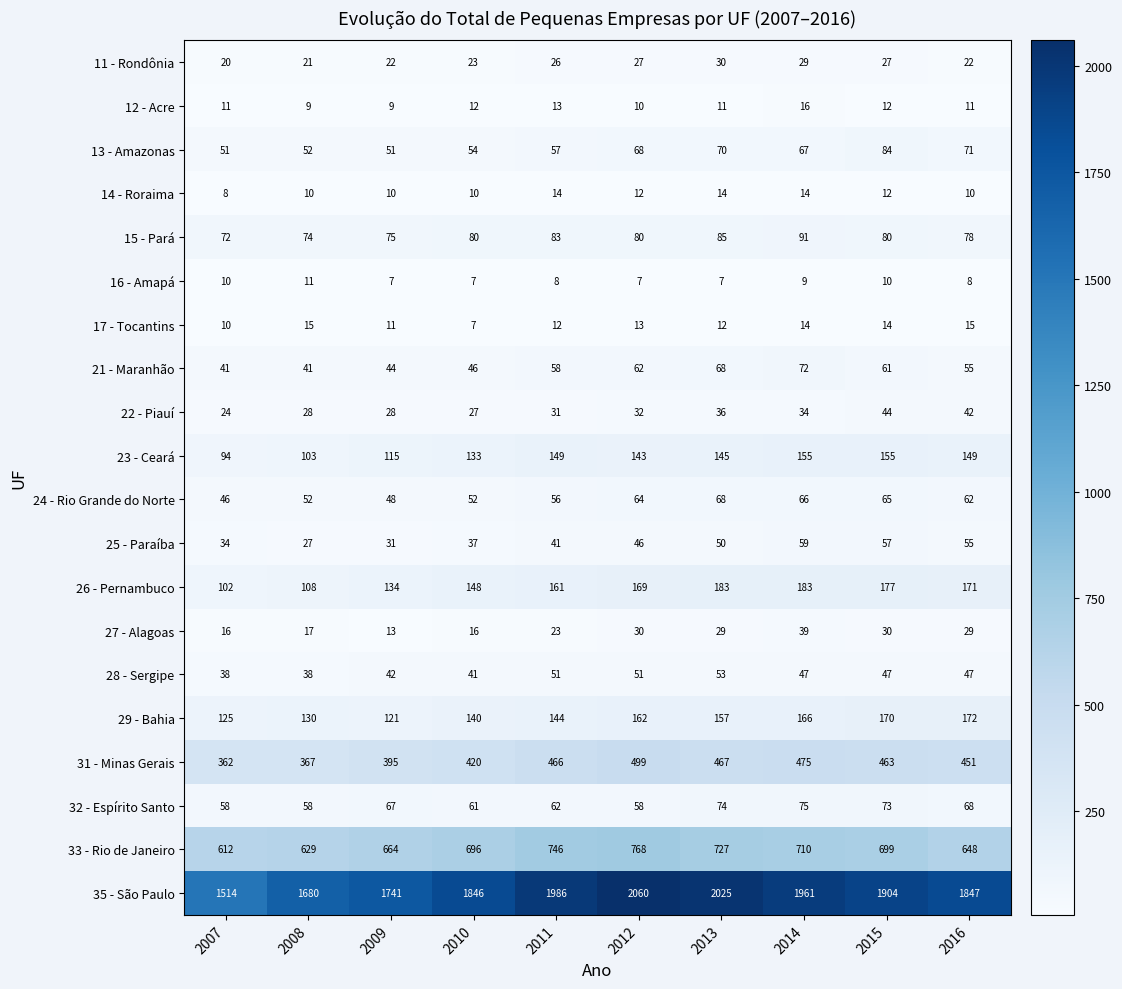

The value of 12 - Acre at 2015 is 12. True or false?

True